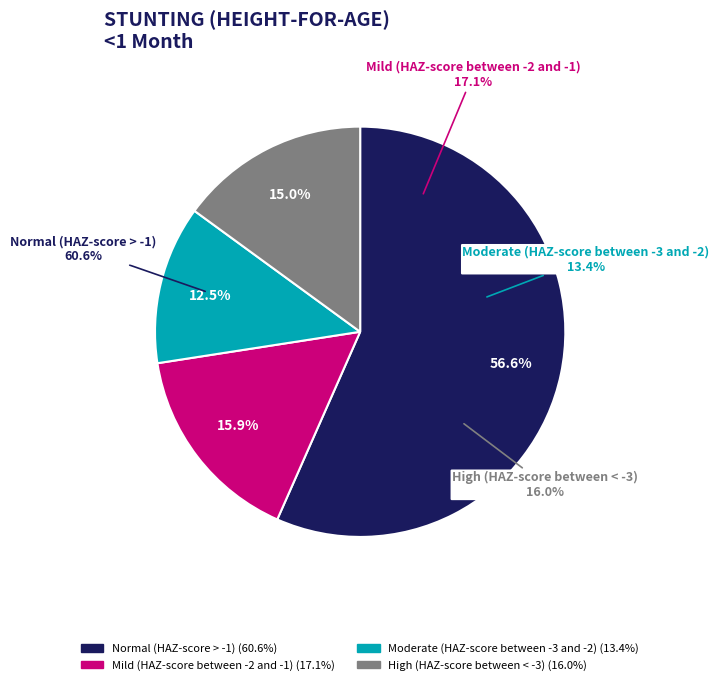

Rank the categories by value from lowest to highest.

Moderate (HAZ-score between -3 and -2), High (HAZ-score between < -3), Mild (HAZ-score between -2 and -1), Normal (HAZ-score > -1)